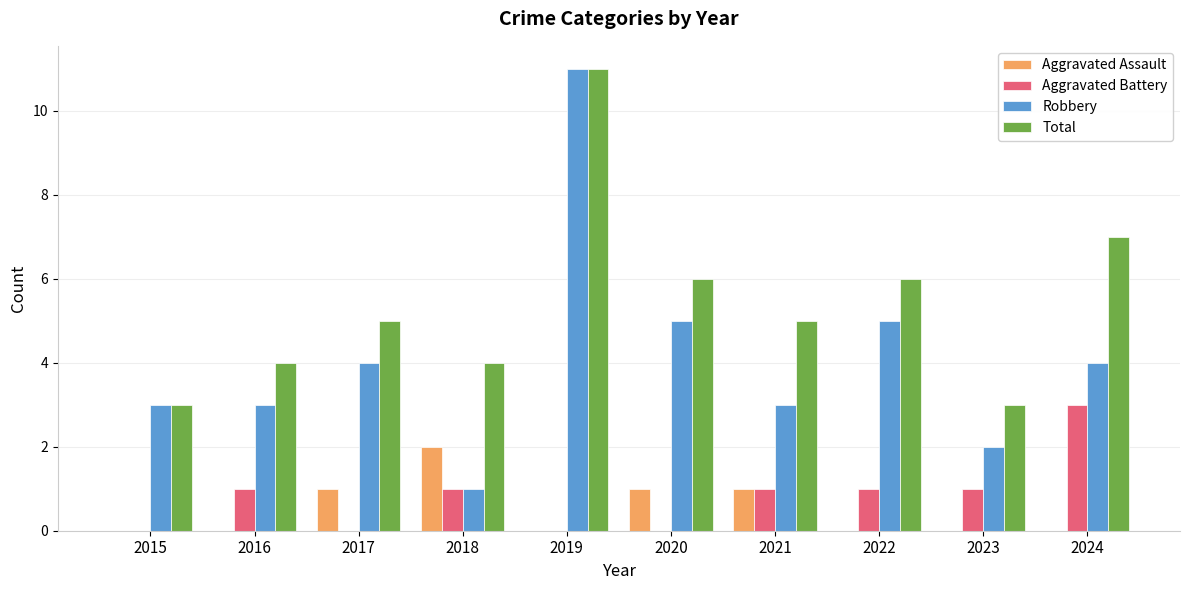

What is the sum of all Total values?

54